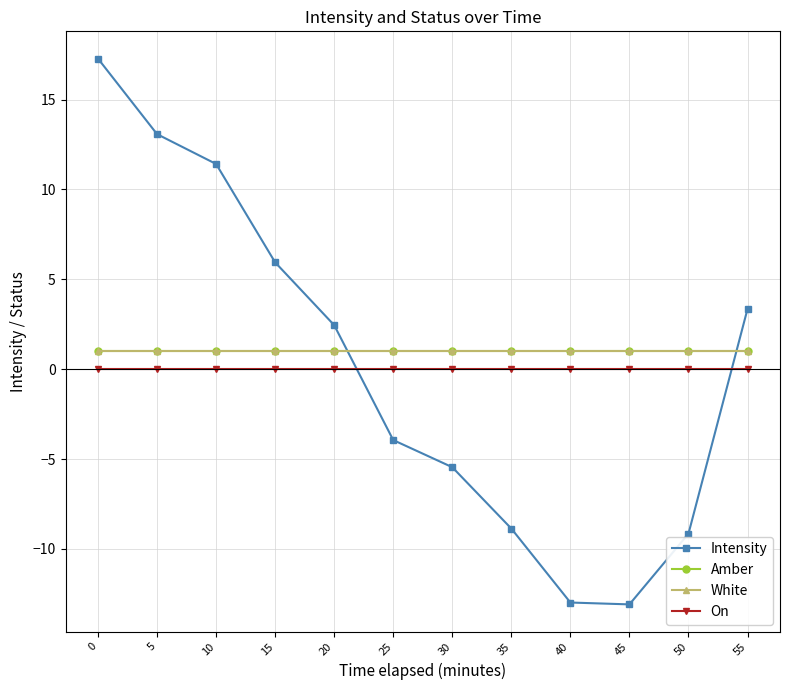

The value of Amber at 50 is 1.0. True or false?

True